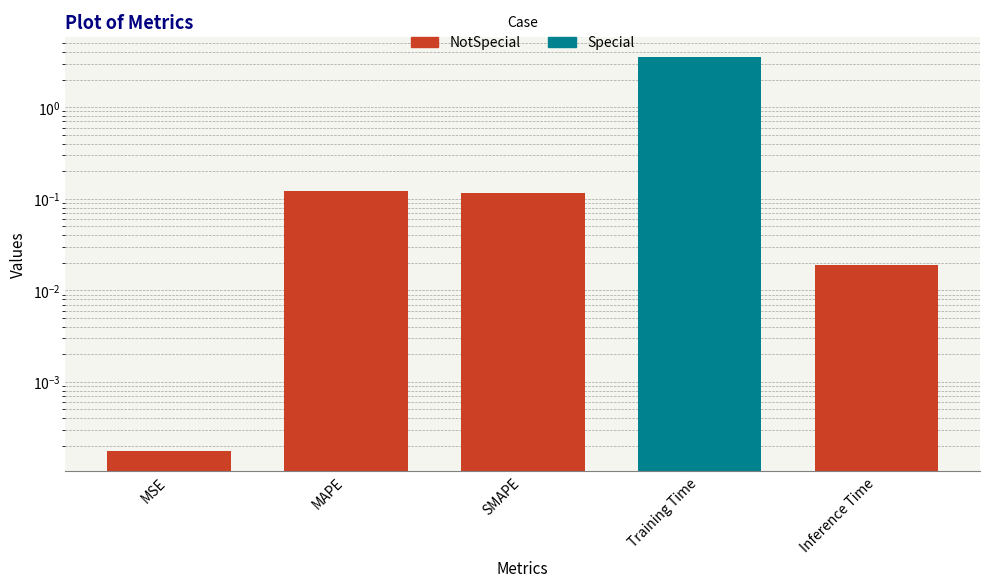

What is the label of the 5th bar from the left?

Inference Time